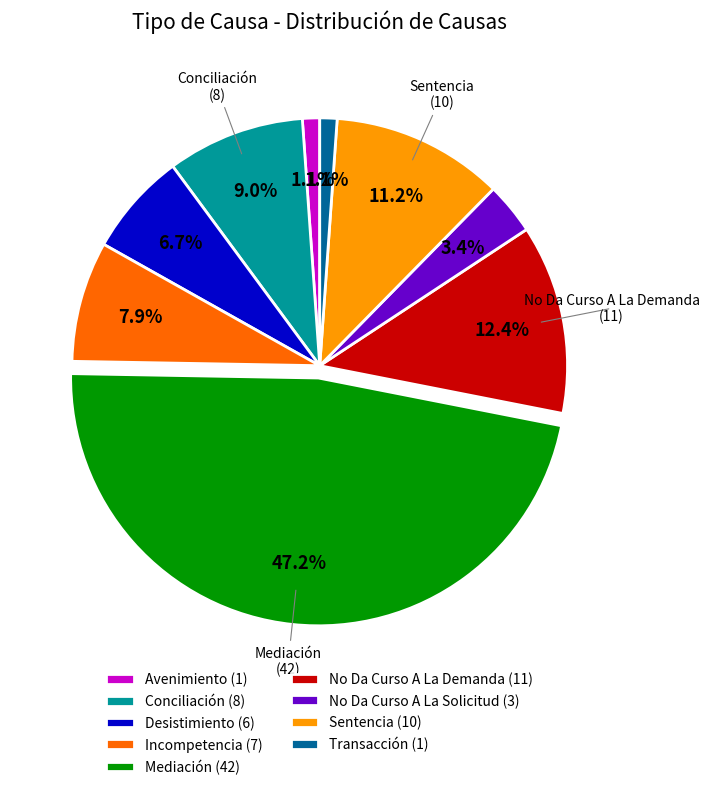

Which category has the biggest portion of the pie?

Mediación